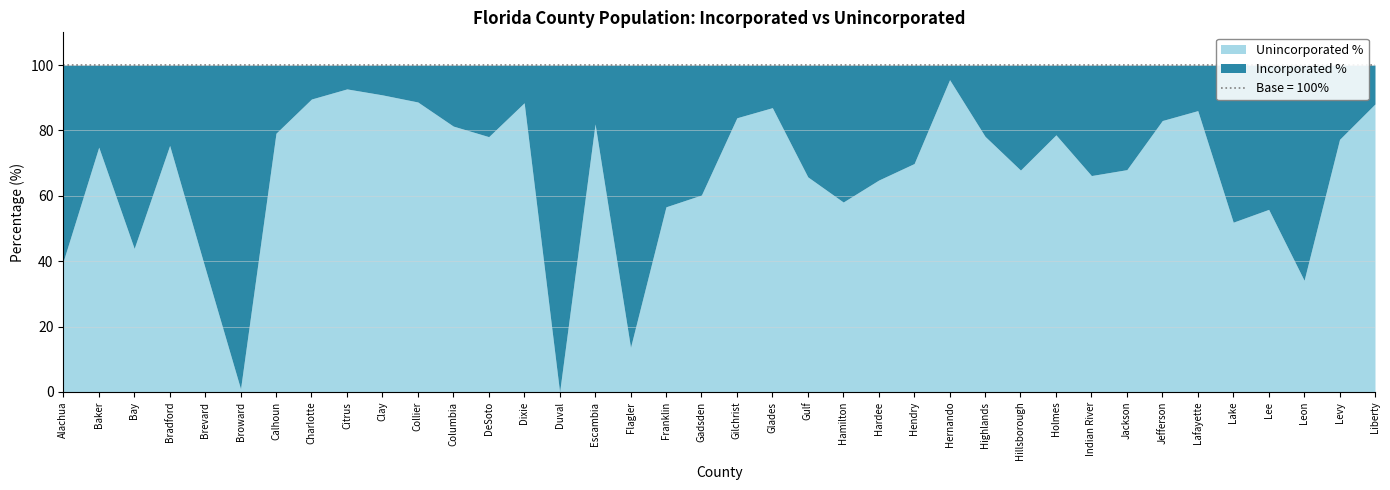

In Unincorporated %, how many points are lower than both neighbors (excluding endpoints)?

10